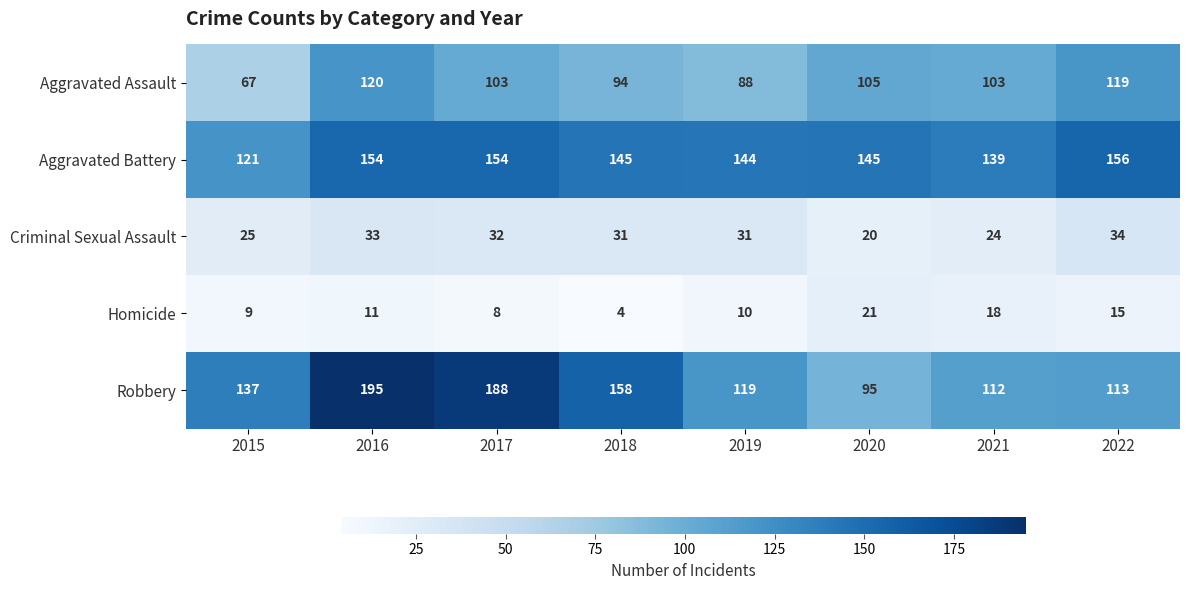

Read the Robbery value at 2019, to the nearest 50.

100